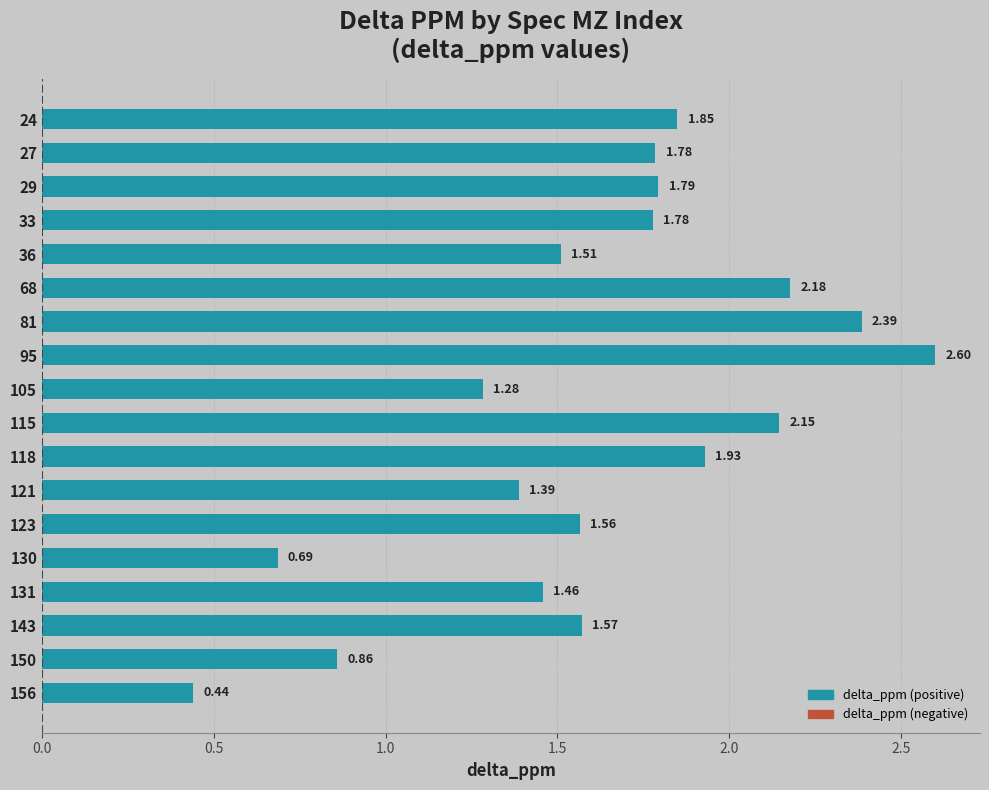

Approximately how many times larger is the value at 121 compared to 105?

1.1